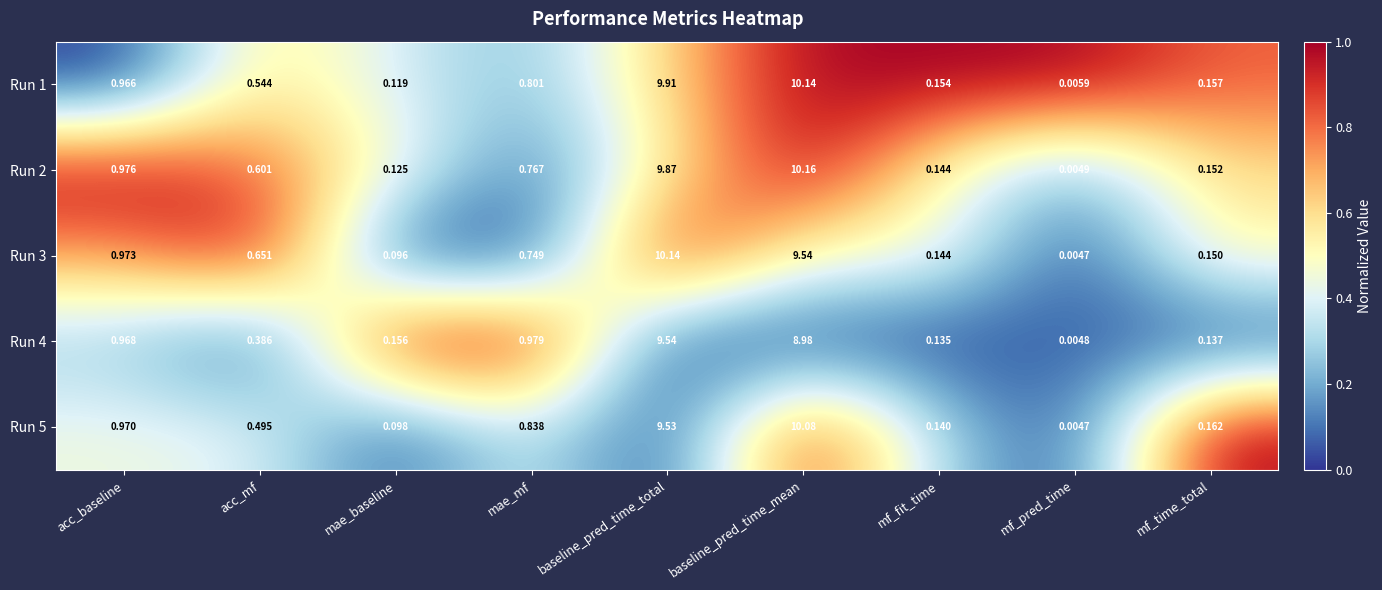

At which category is the sum across all series the highest?

baseline_pred_time_total